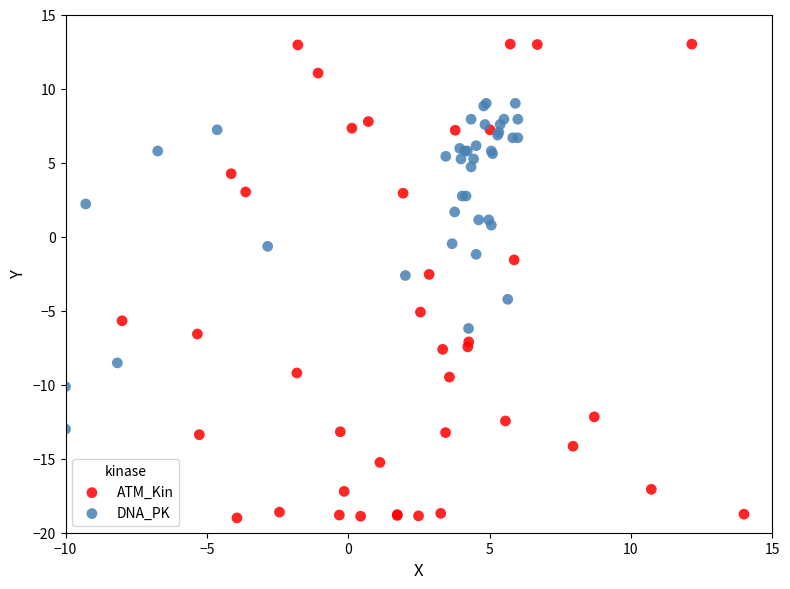

Which series reaches the minimum Y coordinate?

ATM_Kin